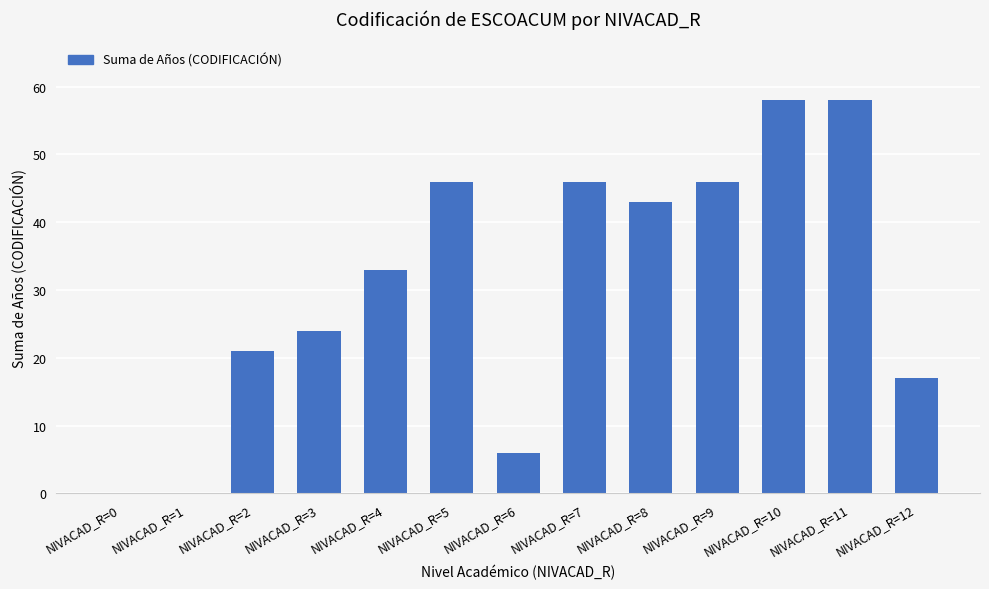

Read the value at NIVACAD_R=11.

58